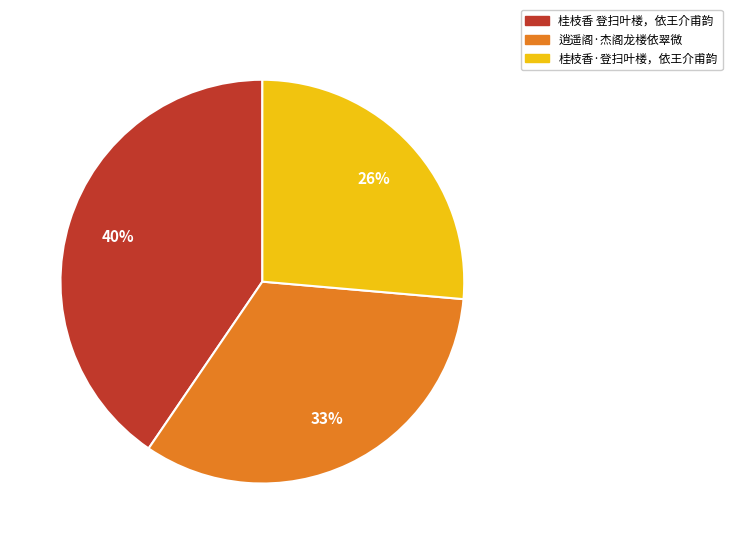

True or false: 桂枝香 登扫叶楼，依王介甫韵 accounts for 55% of the total.

False